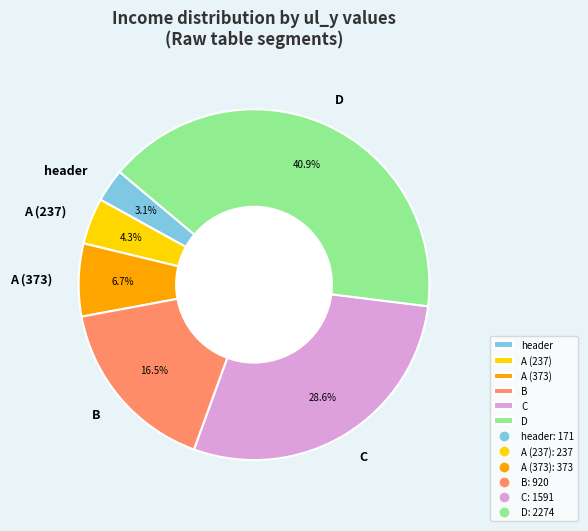

How much of the chart is everything except D?

59.1%